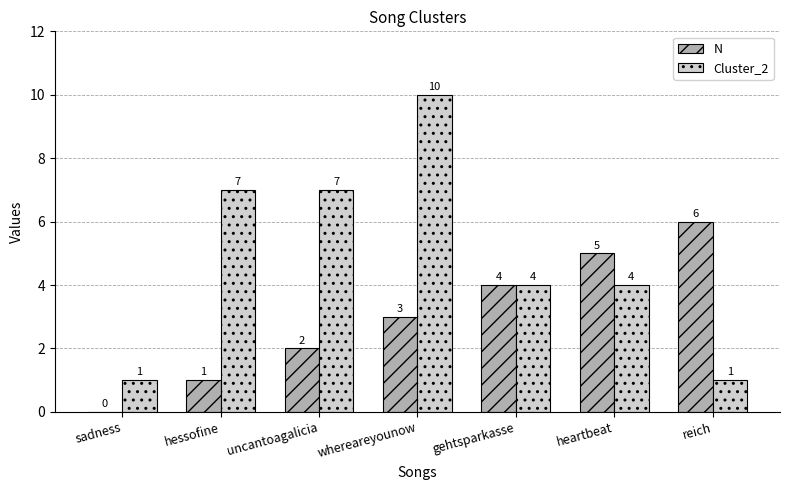

What is the average value of the N series?

3